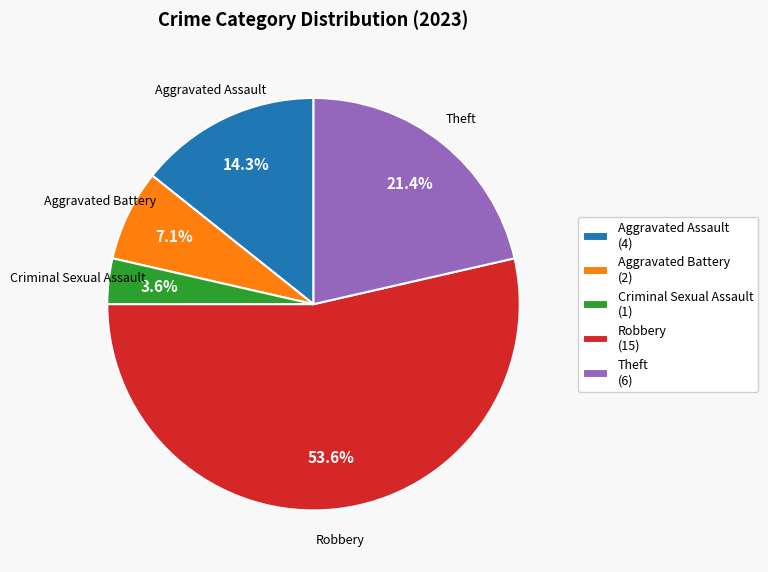

Is it true that Robbery is 54% of the pie?

True